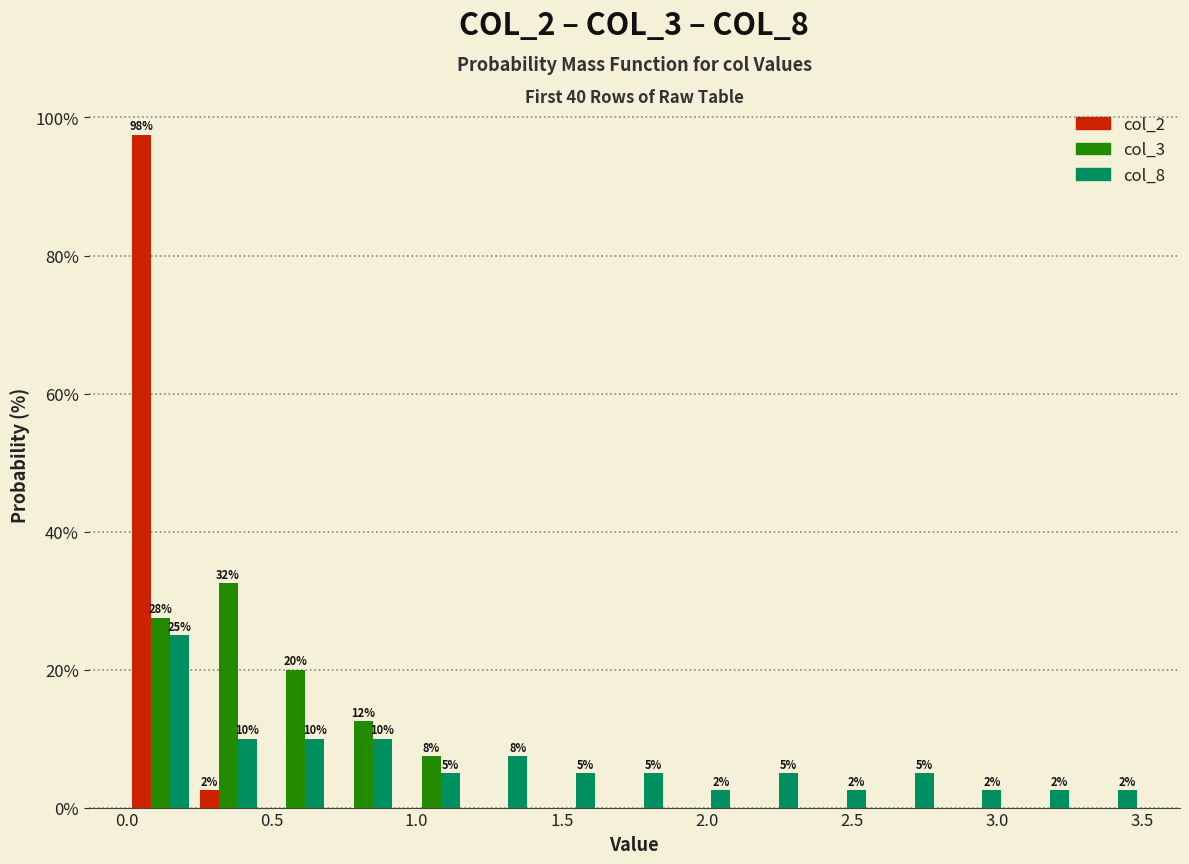

In the col_3 series, which range on the x-axis has the tallest bar?

0.25 to 0.45